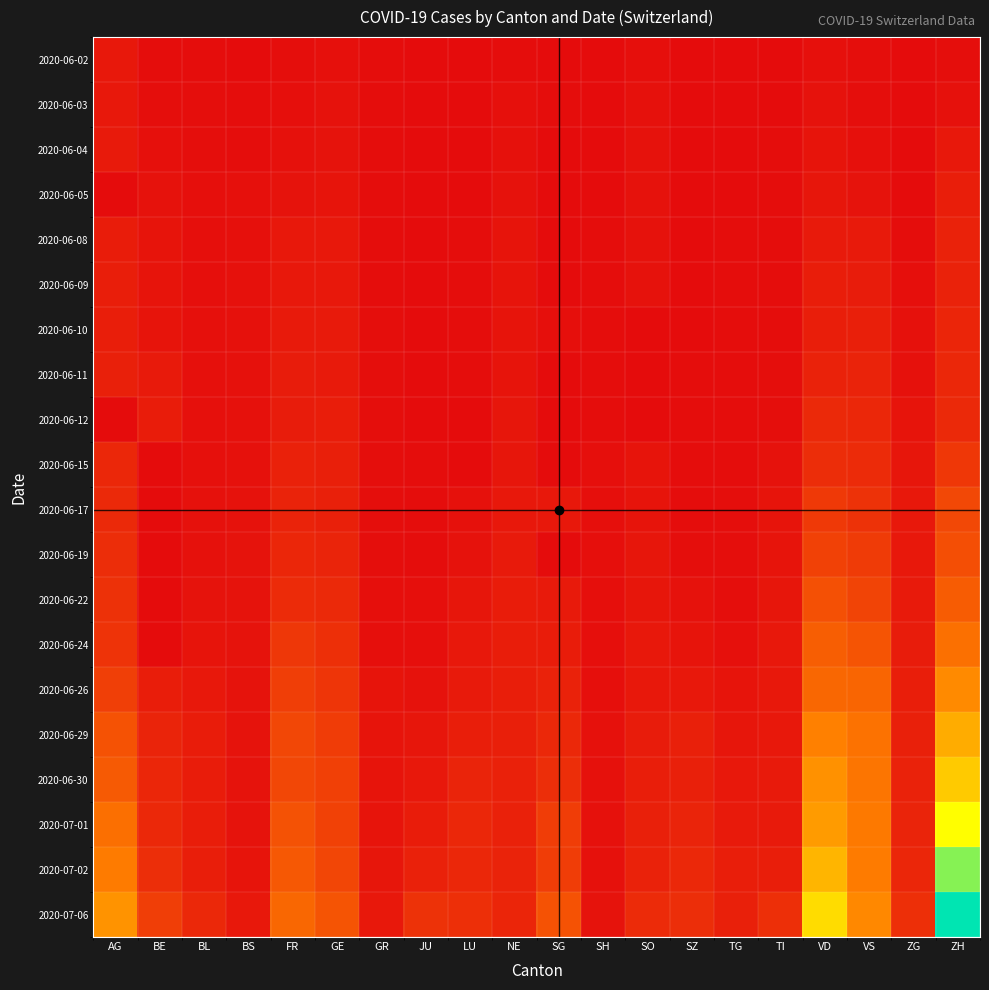

Rank the series at TG from highest to lowest value.

2020-07-06, 2020-07-02, 2020-07-01, 2020-06-30, 2020-06-29, 2020-06-26, 2020-06-24, 2020-06-17, 2020-06-19, 2020-06-22, 2020-06-08, 2020-06-09, 2020-06-10, 2020-06-11, 2020-06-12, 2020-06-15, 2020-06-02, 2020-06-03, 2020-06-04, 2020-06-05